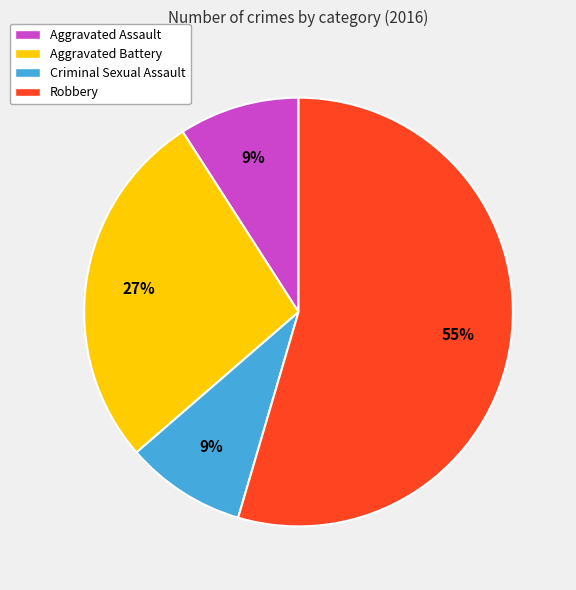

To the nearest percent, what is the average slice percentage?

25%